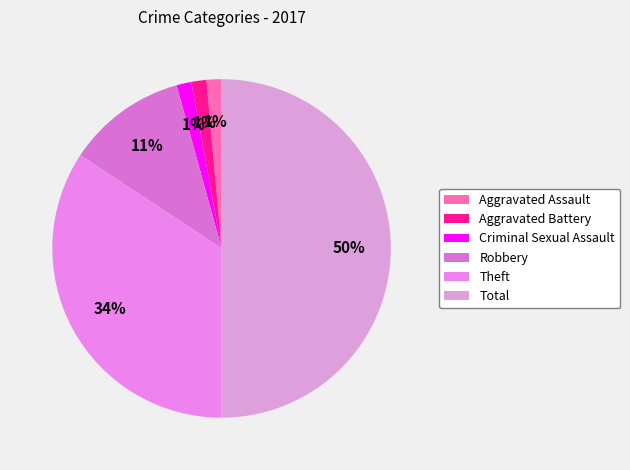

Rank the categories by value from lowest to highest.

Aggravated Assault, Aggravated Battery, Criminal Sexual Assault, Robbery, Theft, Total